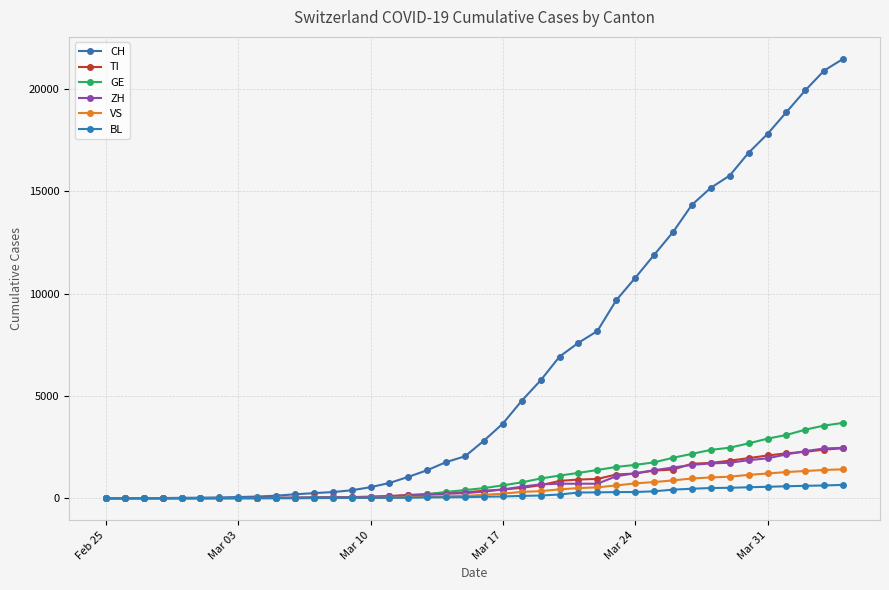

What is the difference between the second highest and minimum values in the TI series?

2377